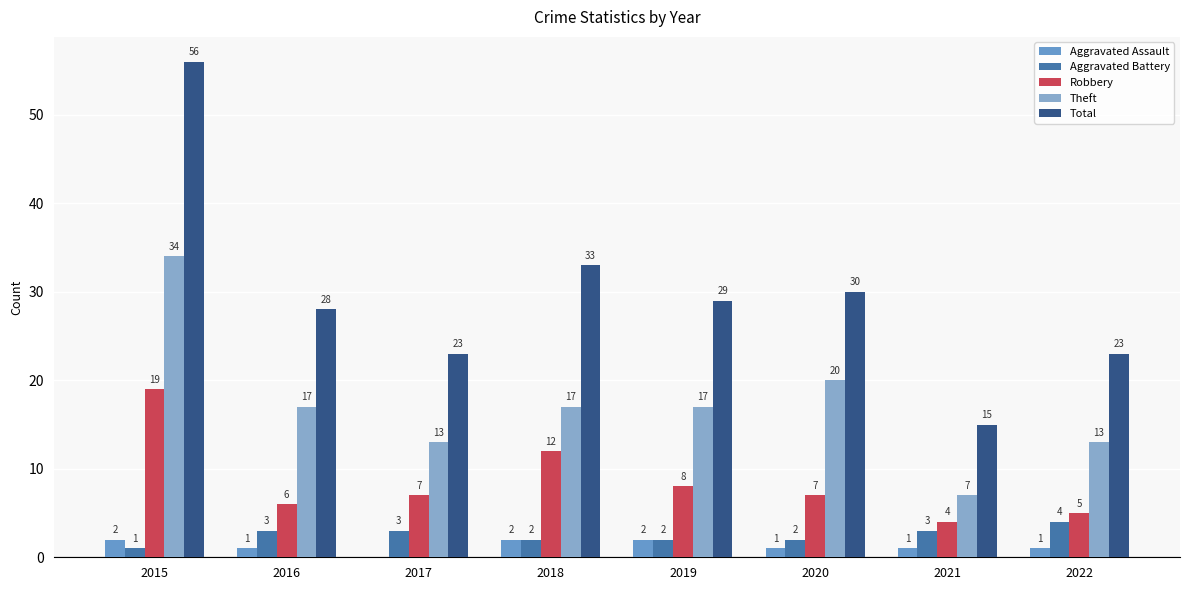

True or false: Total has a value of 16 at 2015.

False